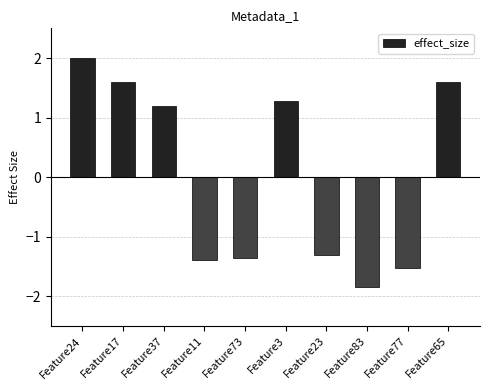

What is the difference between the maximum and minimum values?

3.8